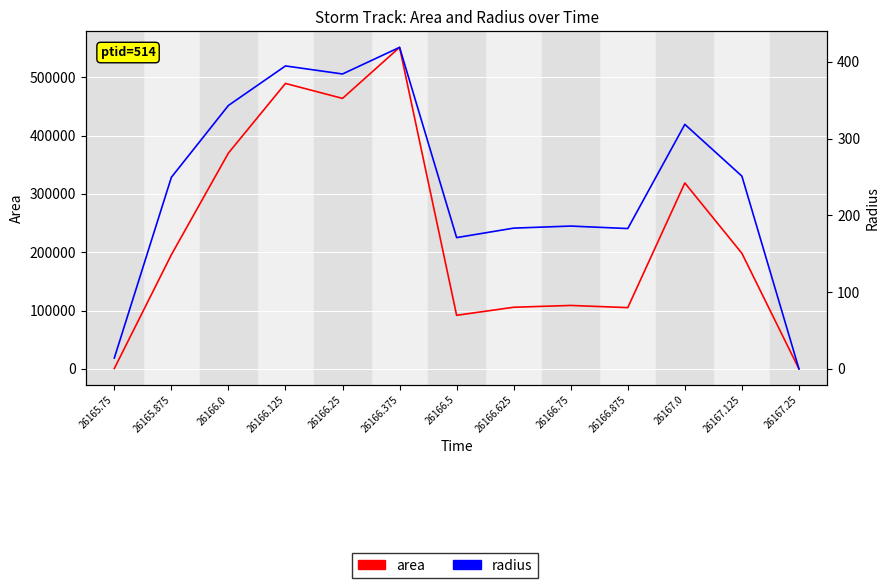

At which label is area closest to 275625?

26167.0